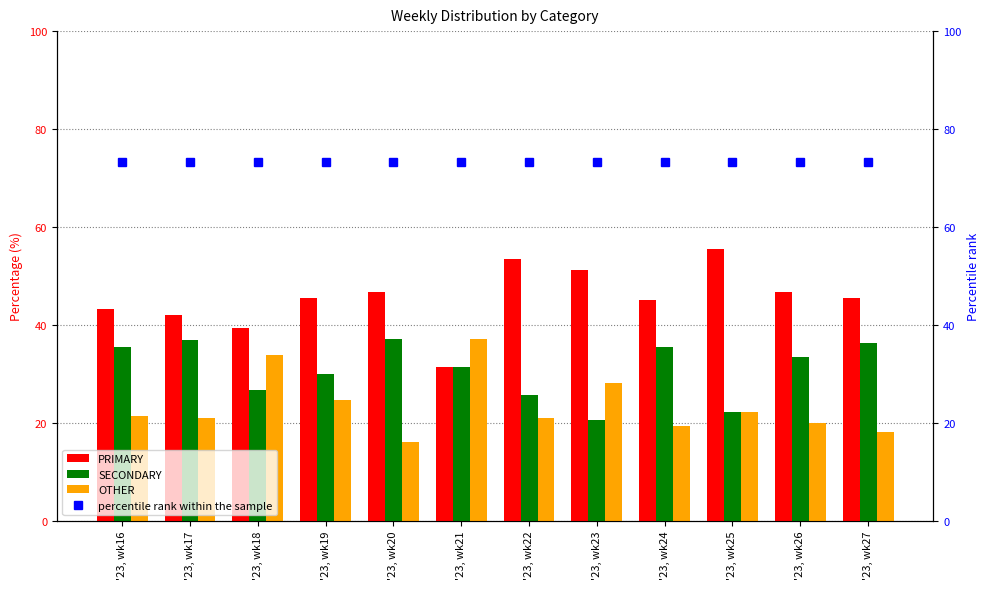

Which series has the largest total across all categories?

PRIMARY